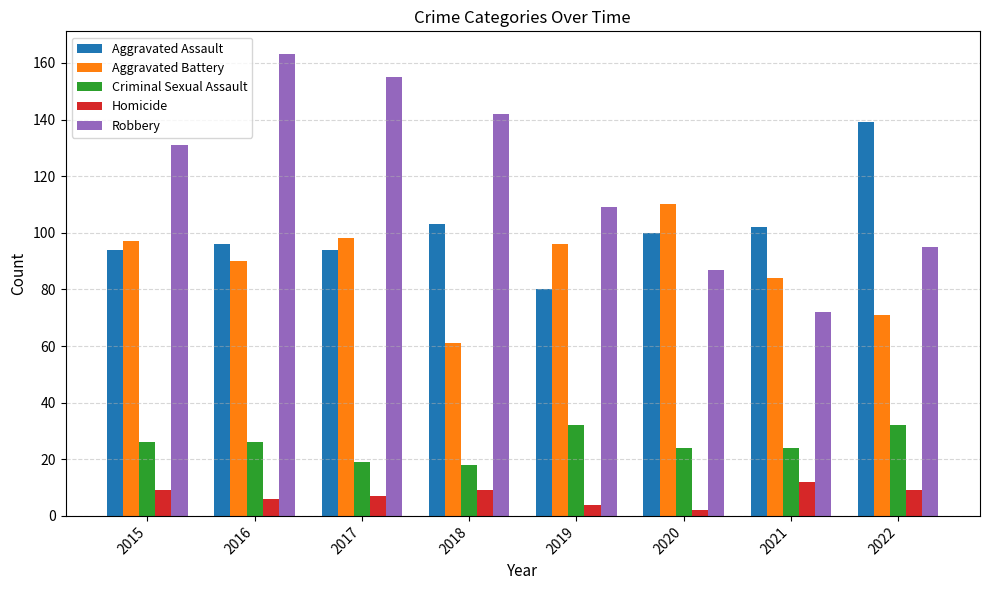

What is the minimum value shown in the chart?

2